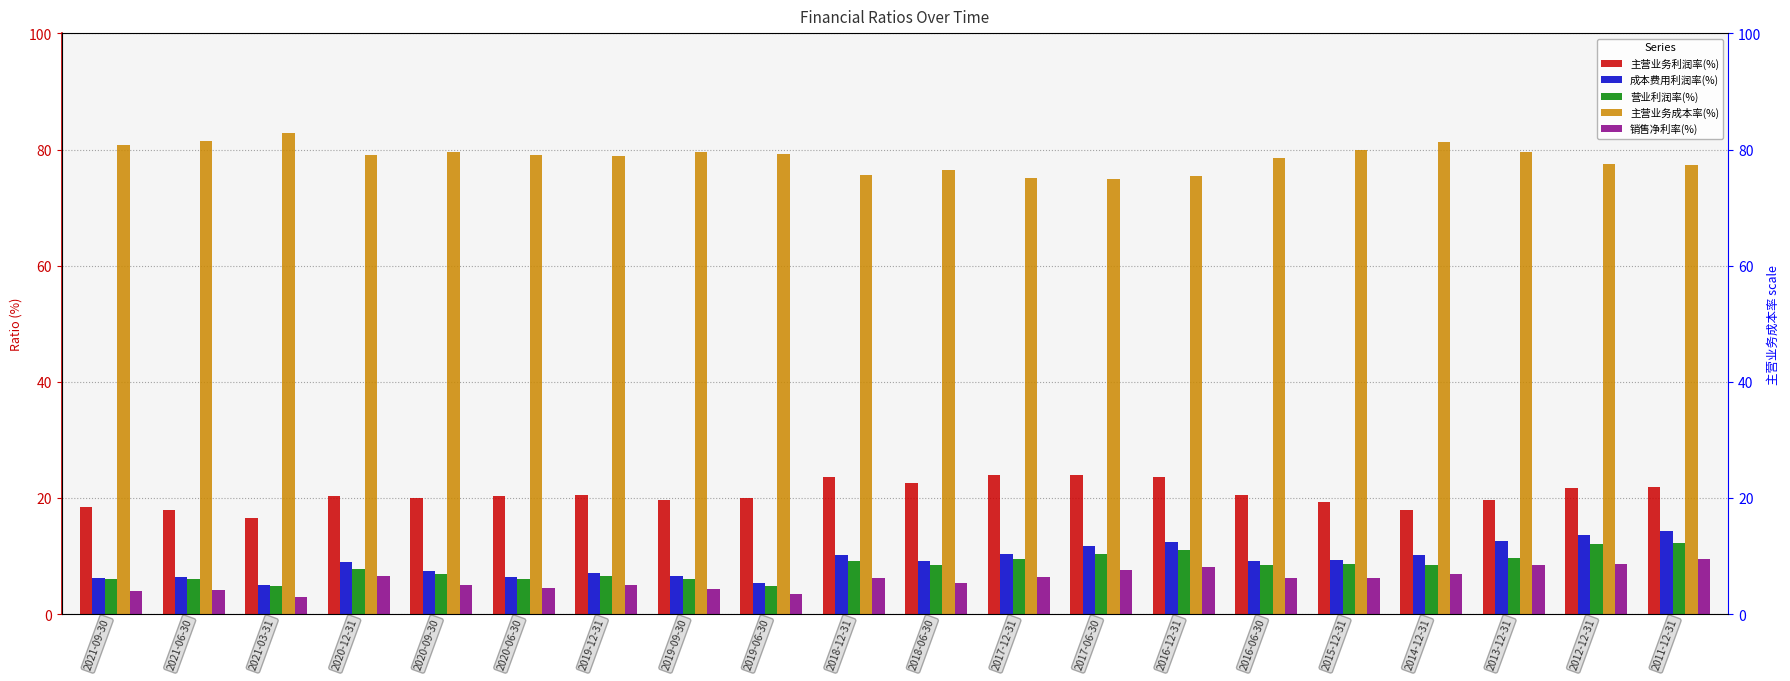

What is the maximum value for 主营业务成本率(%)?

82.8